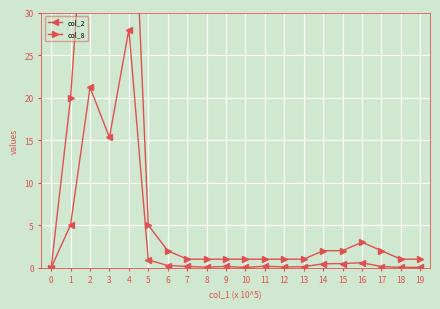

Rank the series by their average value, from lowest to highest.

col_2, col_8